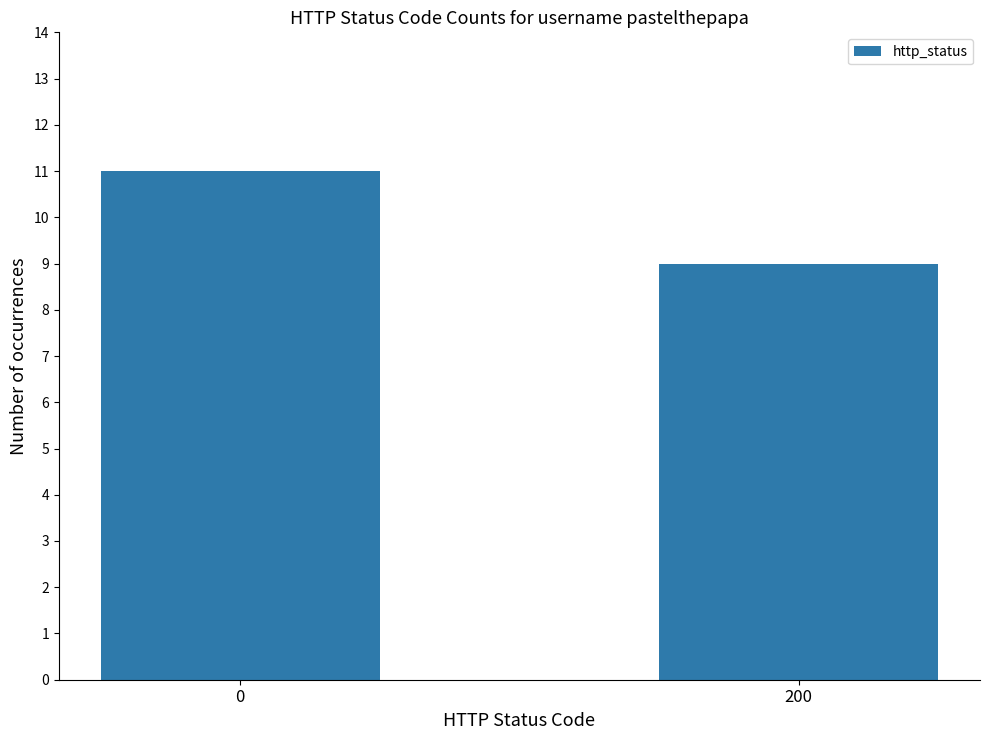

Reading left to right, what are all the values shown in this chart?

0=11	200=9